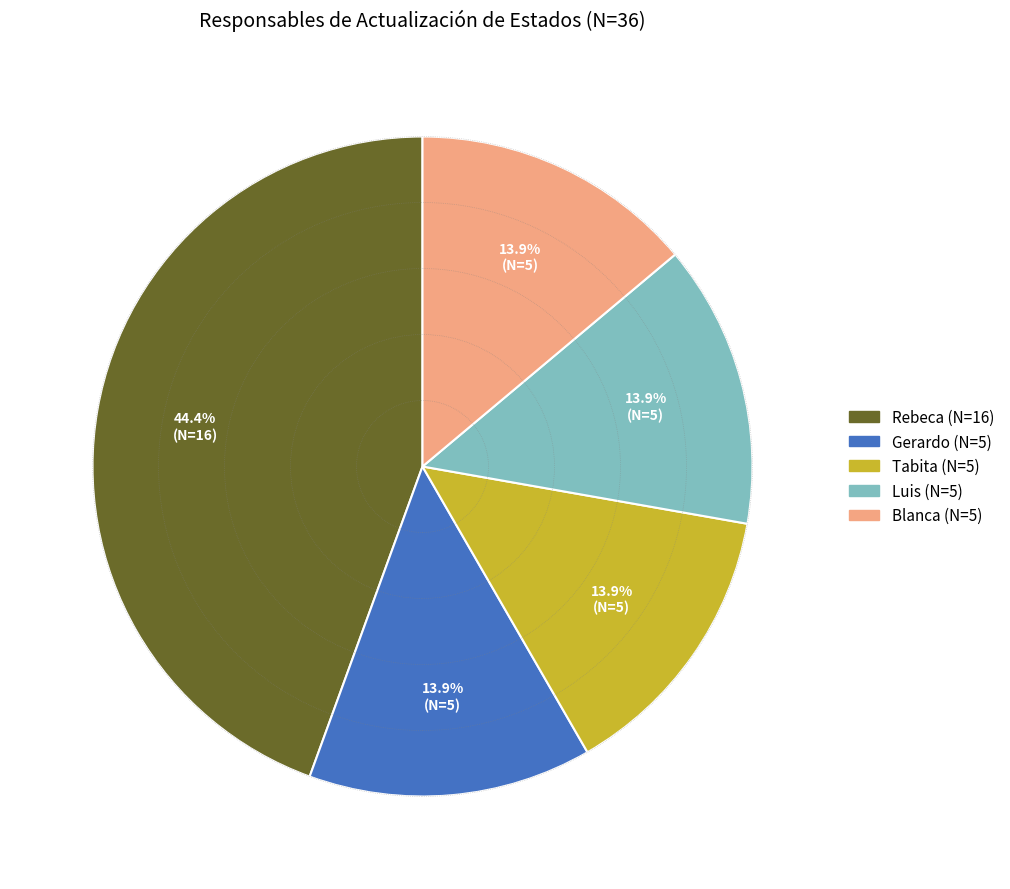

What is the total percentage of Gerardo and Blanca?

27.8%